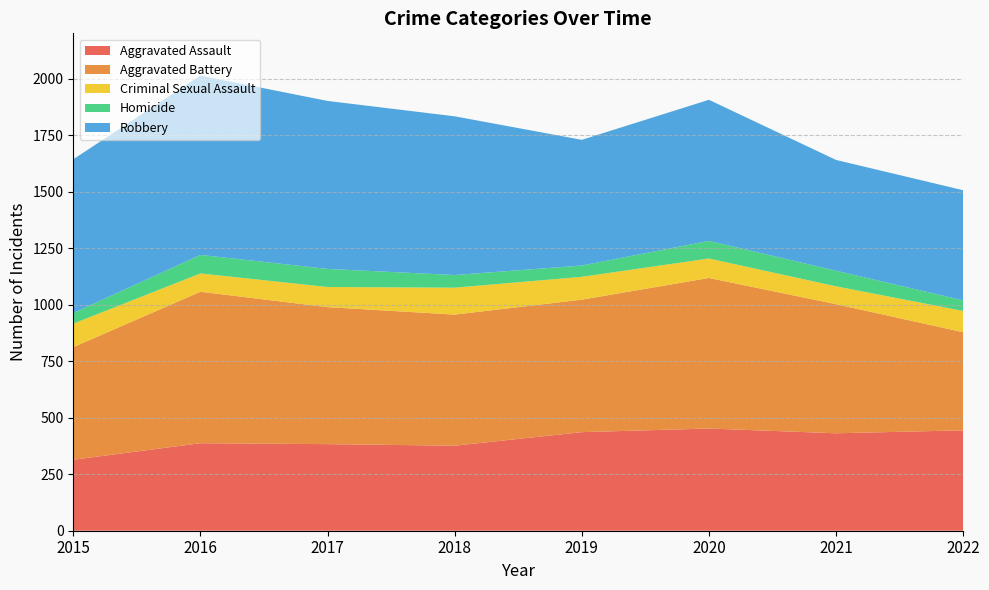

Reading right to left, extract all data points from this chart.

Aggravated Assault: 444	431	452	436	376	383	387	314
Aggravated Battery: 434	571	666	586	580	606	670	498
Criminal Sexual Assault: 94	79	86	101	119	89	81	104
Homicide: 47	69	78	50	56	80	82	47
Robbery: 487	490	624	556	702	743	793	680